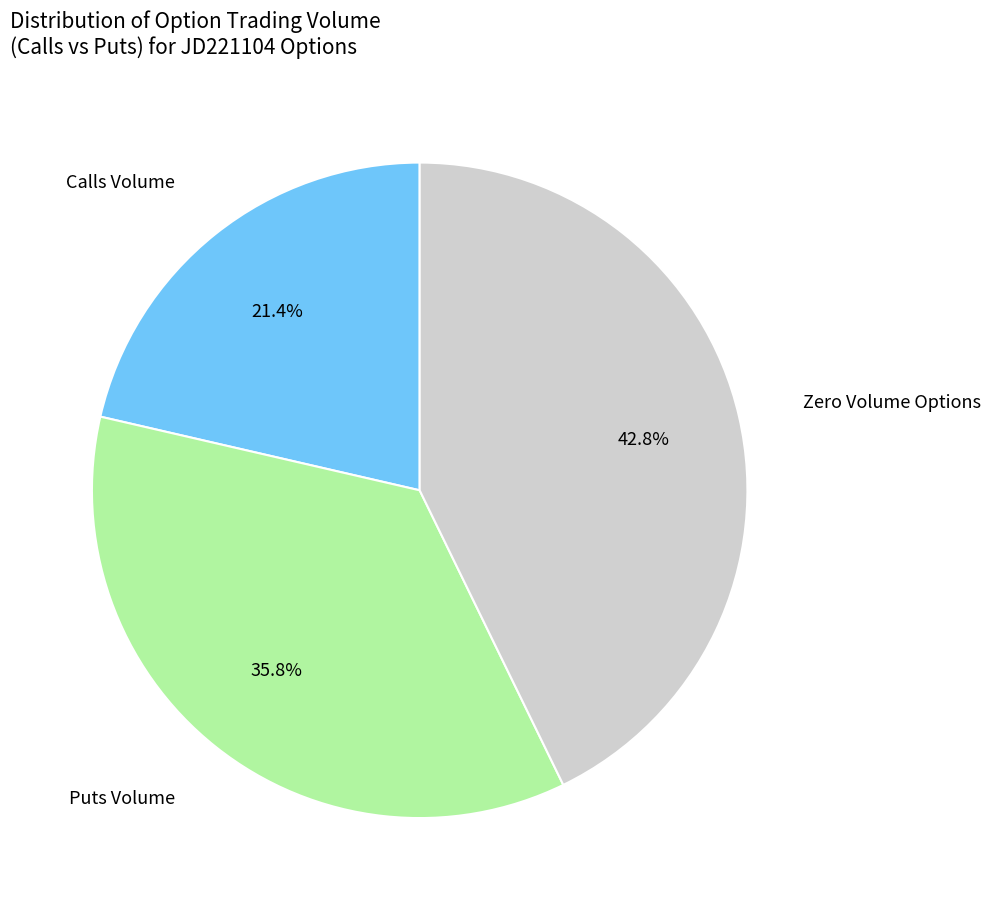

To the nearest percent, what is the average slice percentage?

33%